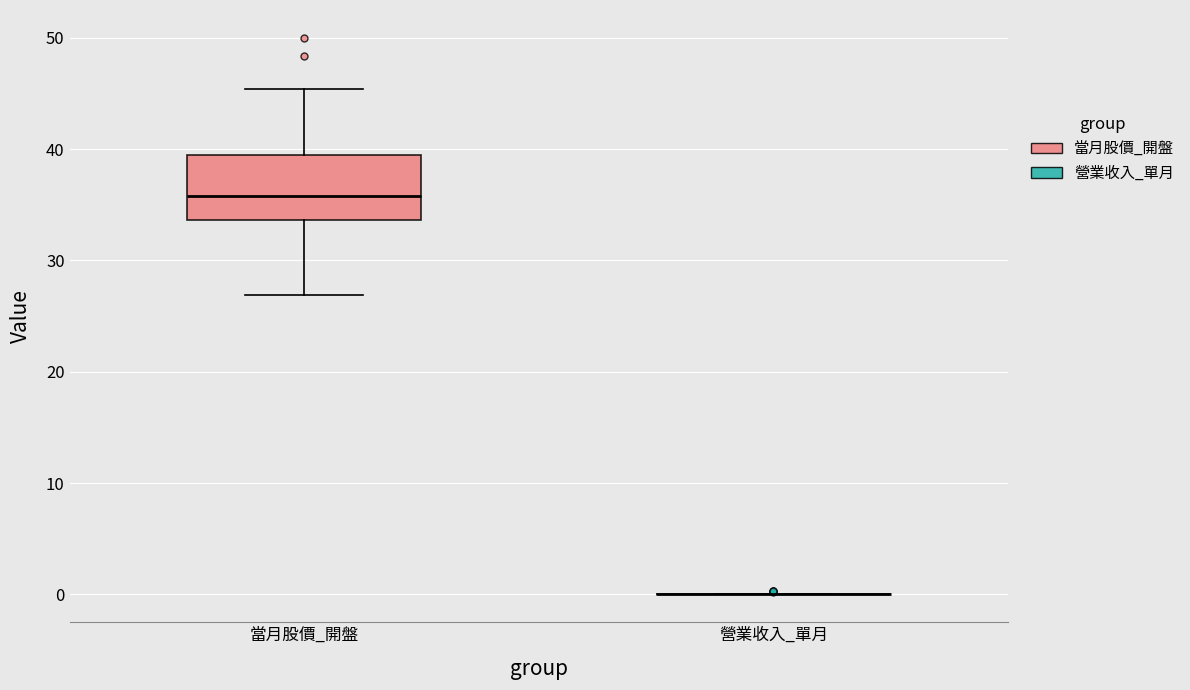

Which box is the tallest, from its lower edge to its upper edge?

當月股價_開盤